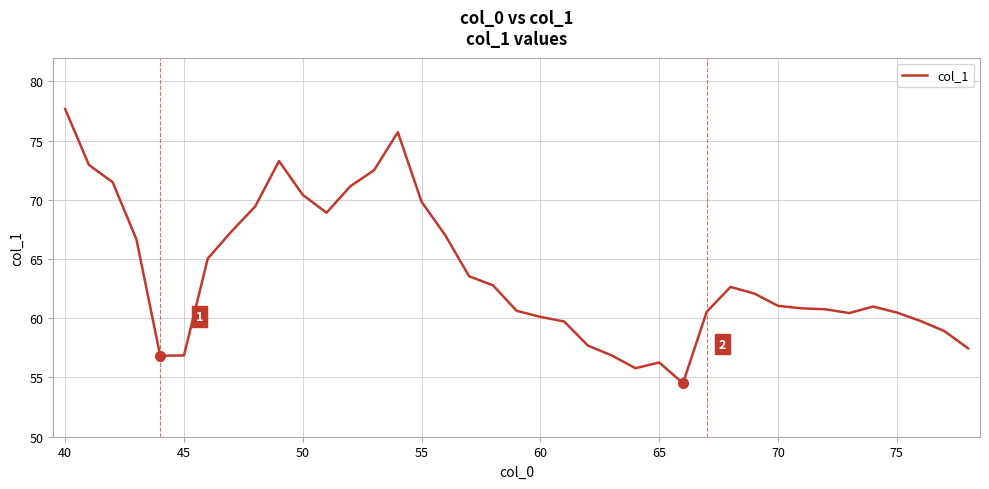

What is the smallest value displayed?

54.5